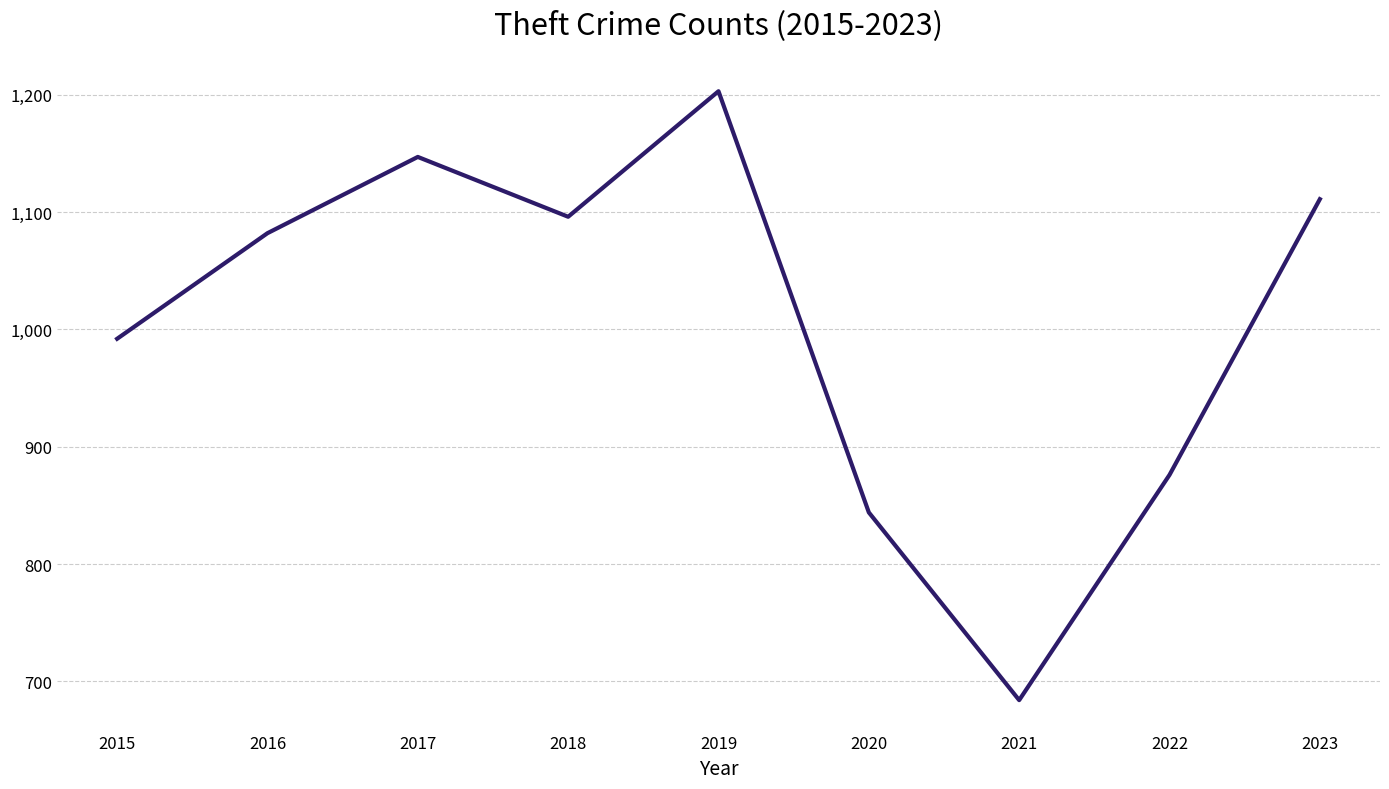

Read the value at 2018, to the nearest 50.

1100